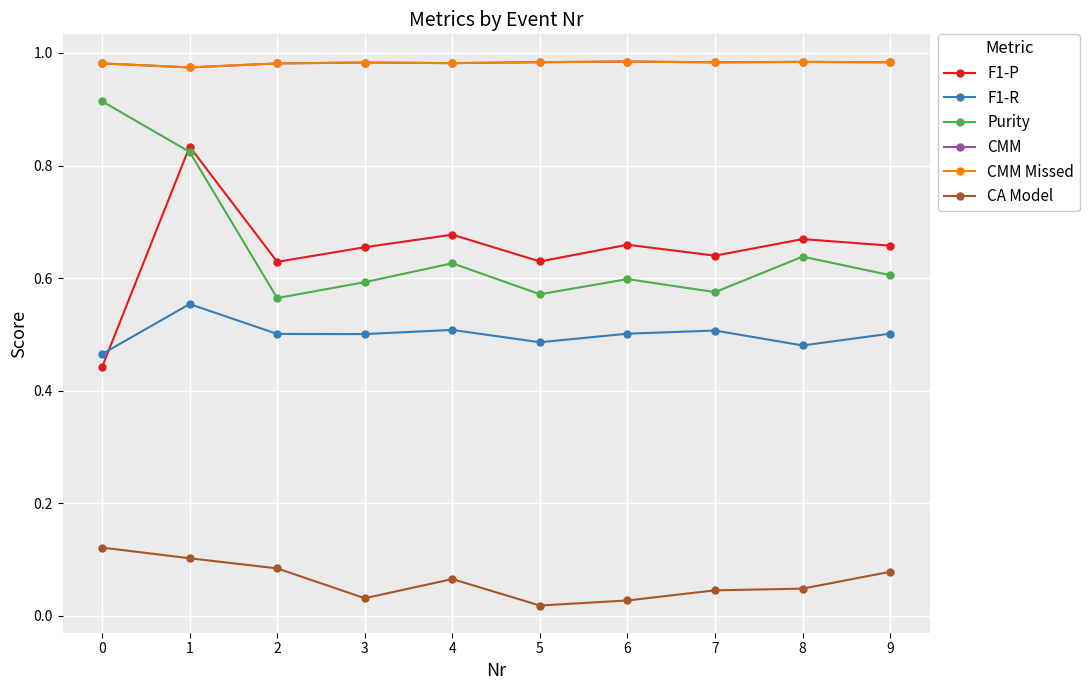

True or false: F1-R and Purity cross at least once.

False